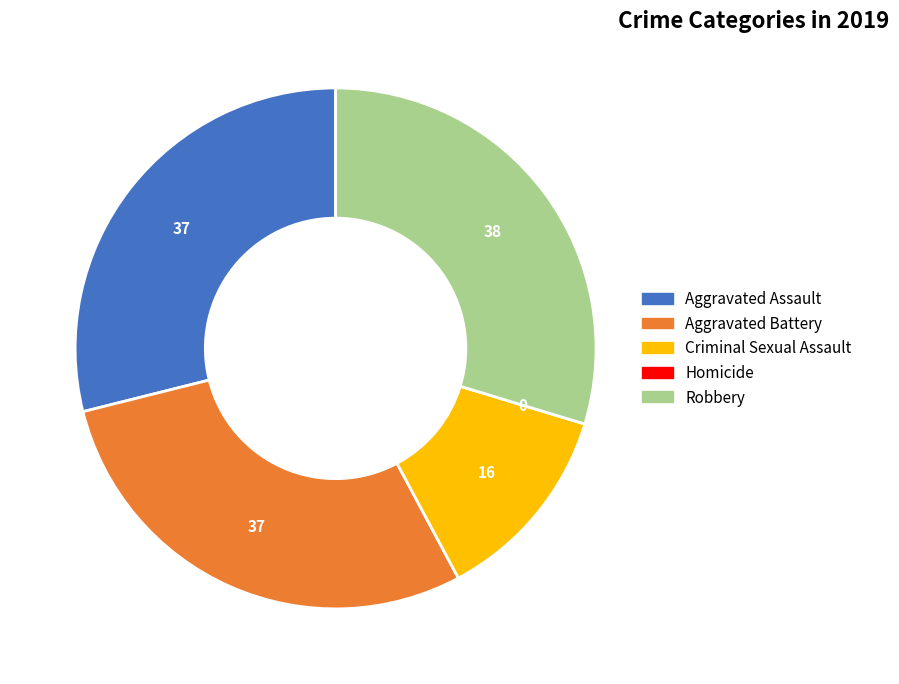

Is it true that Aggravated Assault is 41% of the pie?

False